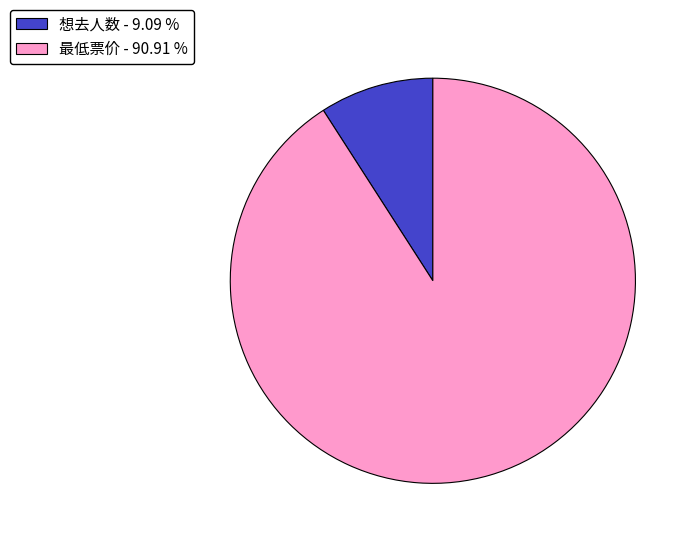

Is 最低票价 the majority of the pie?

Yes